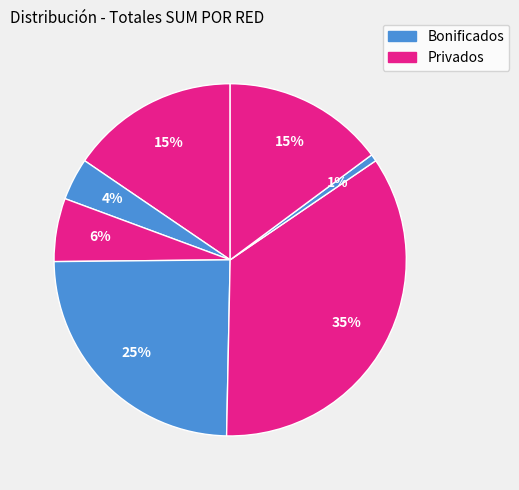

How many slices are in this pie chart?

7